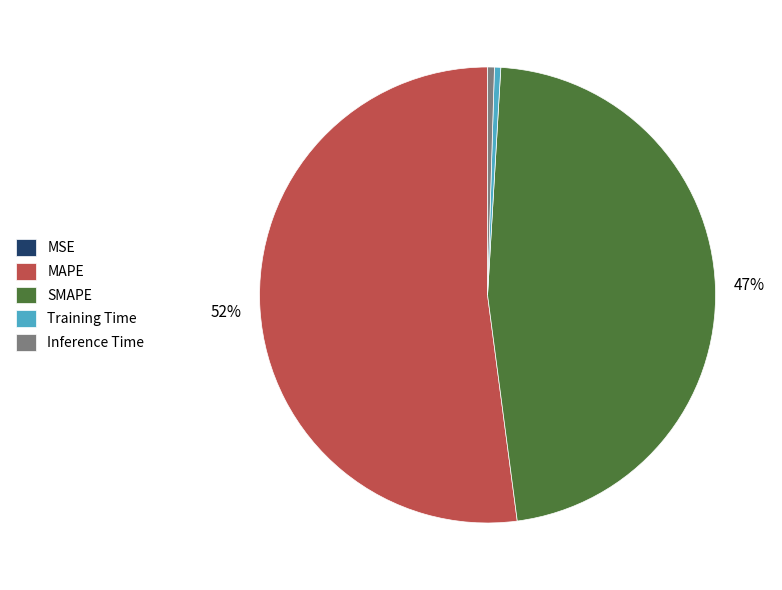

Does any single category account for the majority?

Yes